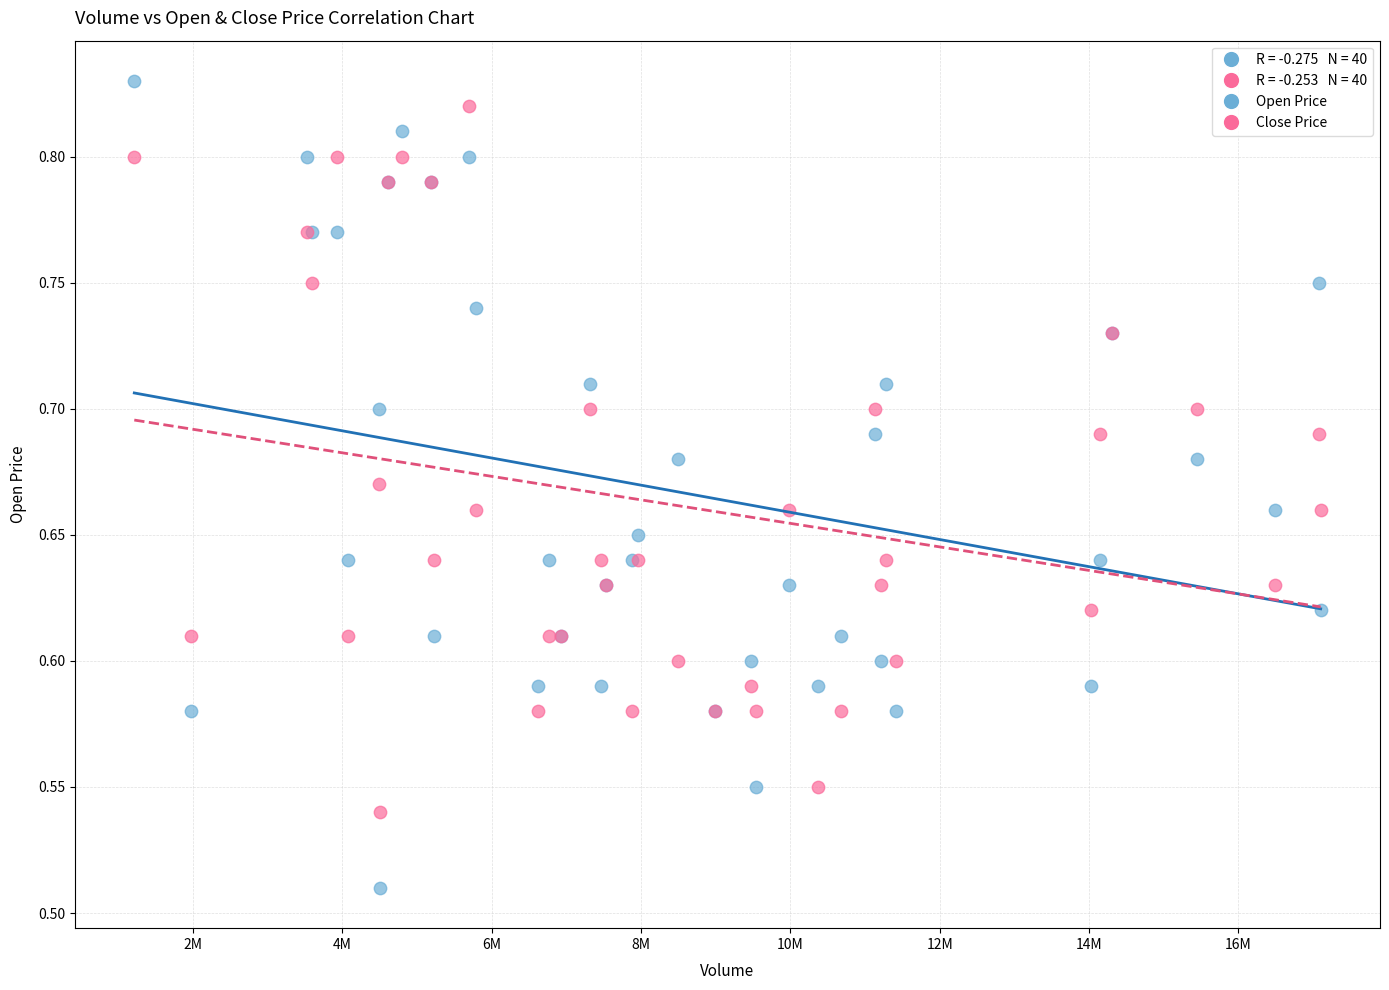

Which series contains the highest Y value?

Open Price